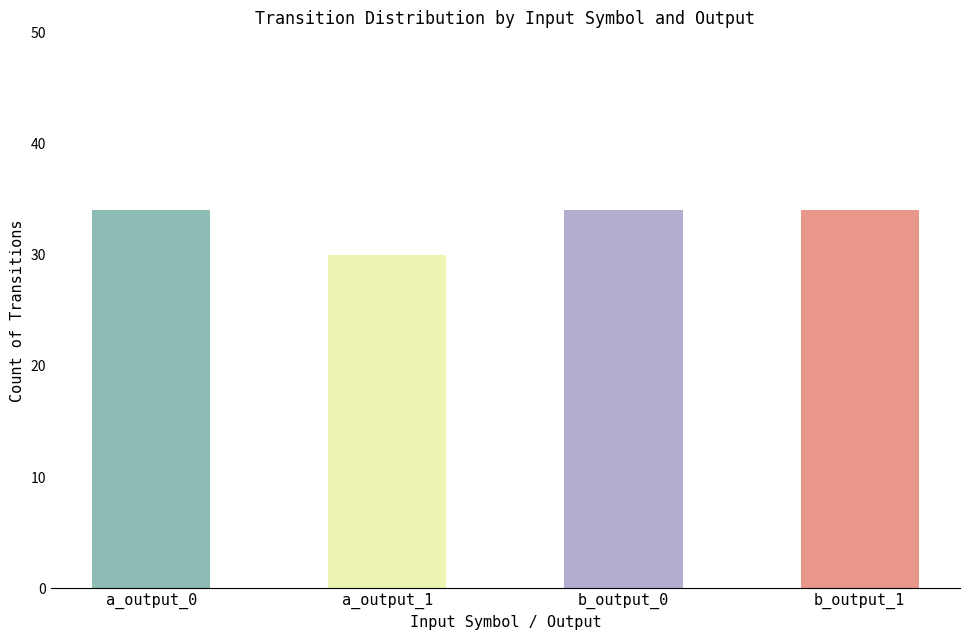

What value does the data have at a_output_1?

30